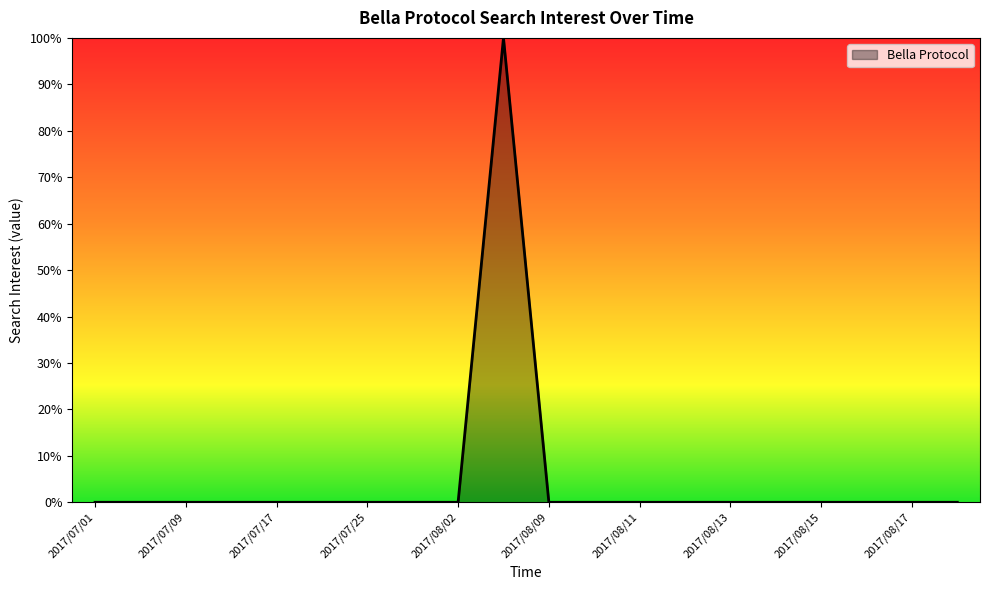

Does the chart have visible grid lines?

No